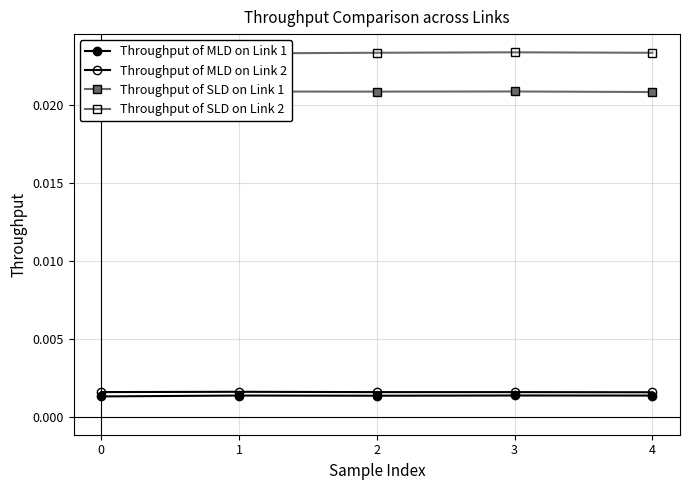

List the series in order of their peak value, lowest first.

Throughput of MLD on Link 1, Throughput of MLD on Link 2, Throughput of SLD on Link 1, Throughput of SLD on Link 2